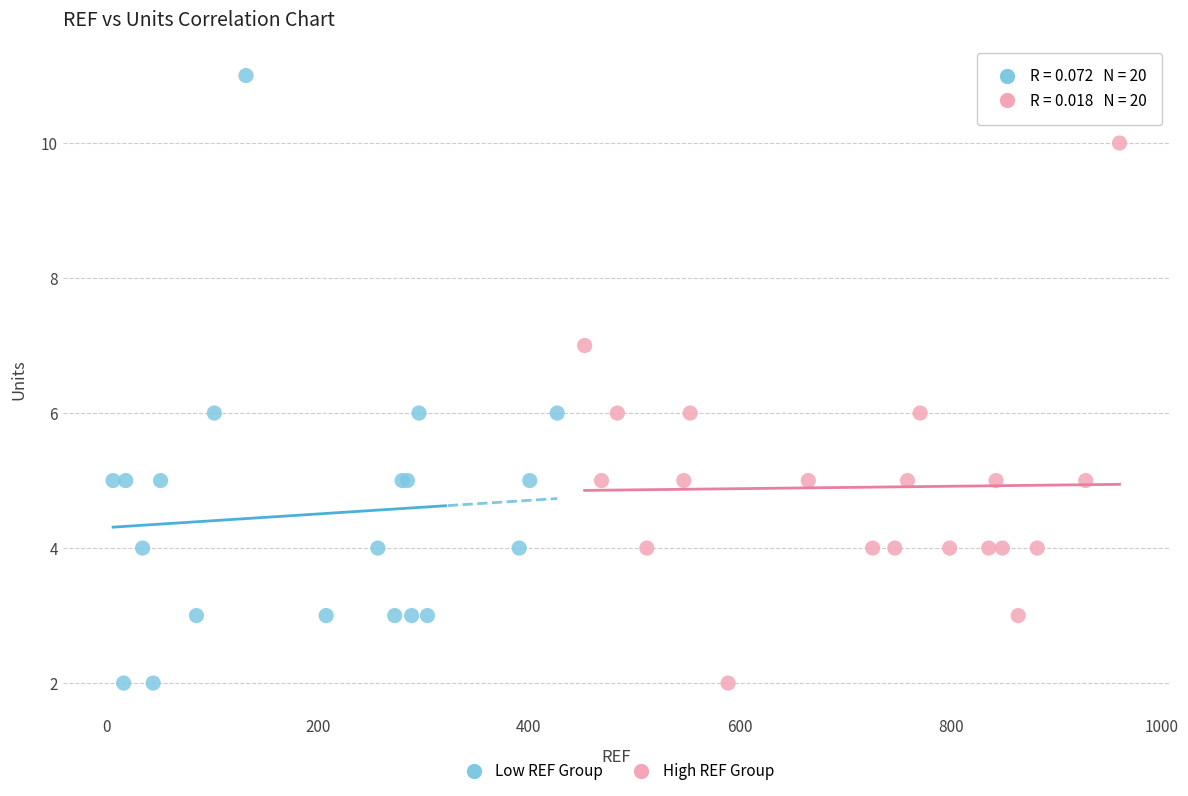

Which series reaches the maximum Y coordinate?

Low REF Group